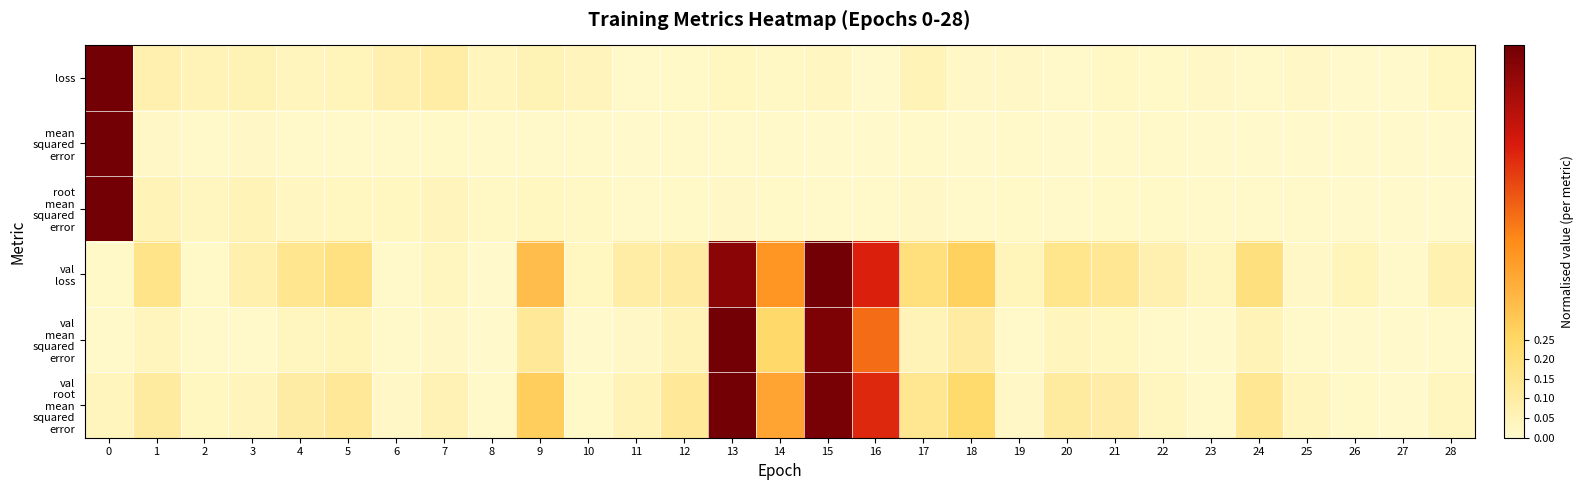

What is the maximum value shown in the chart?

1.0